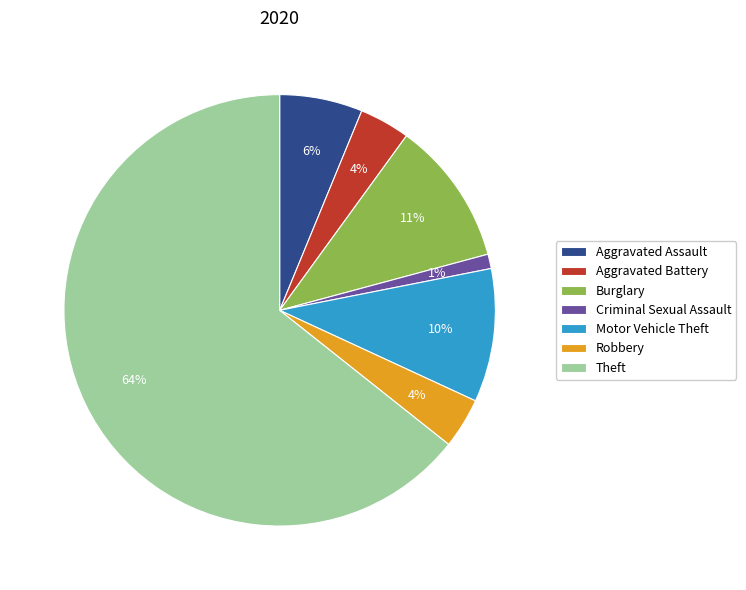

Do Criminal Sexual Assault and Aggravated Battery together represent more than half of the pie?

No